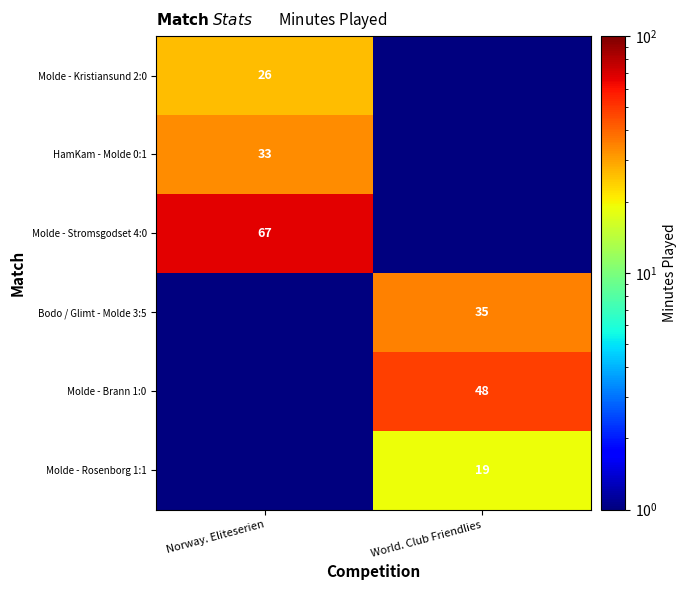

The Molde - Brann 1:0 series shows 48.0 at World. Club Friendlies. True or false?

True